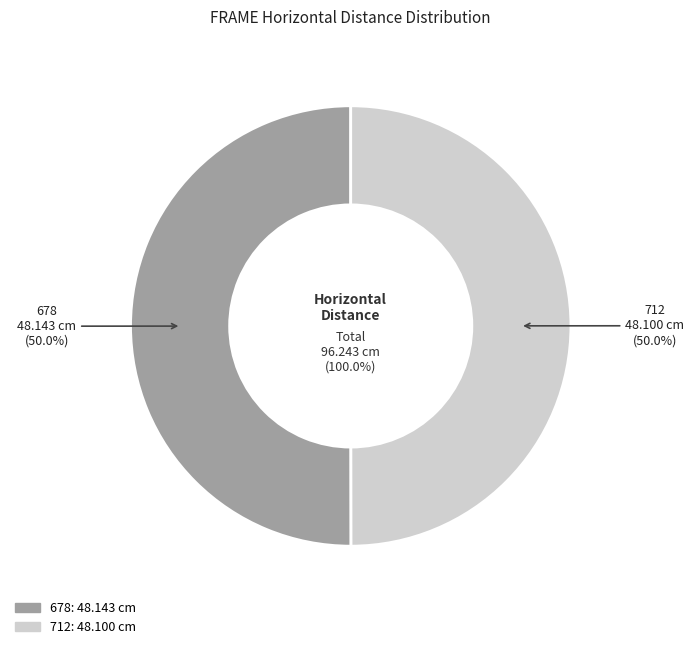

True or false: 712 accounts for 50% of the total.

True